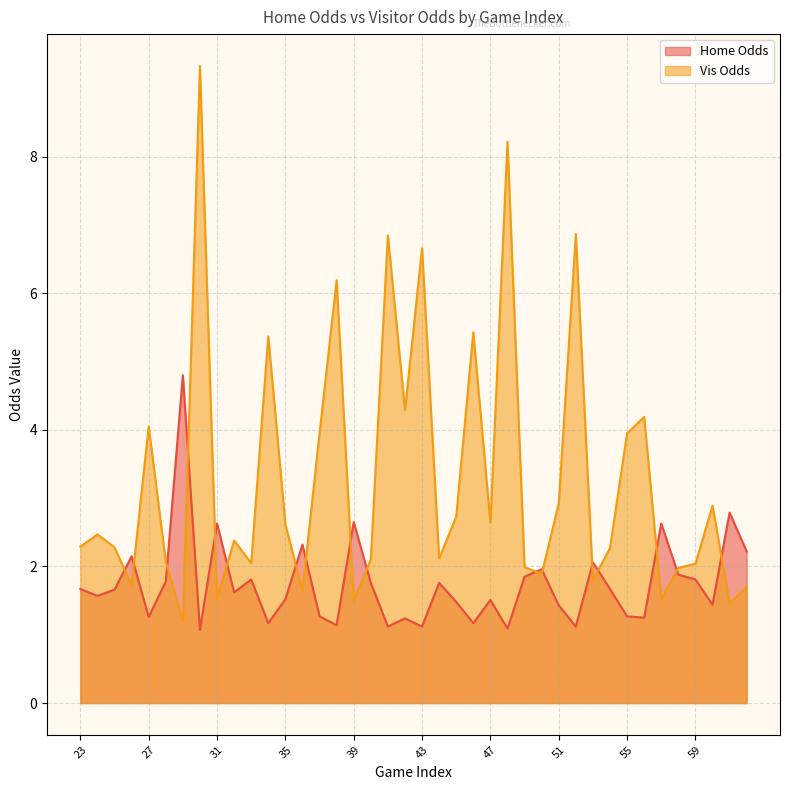

What is the average value of the Home Odds series?

1.7